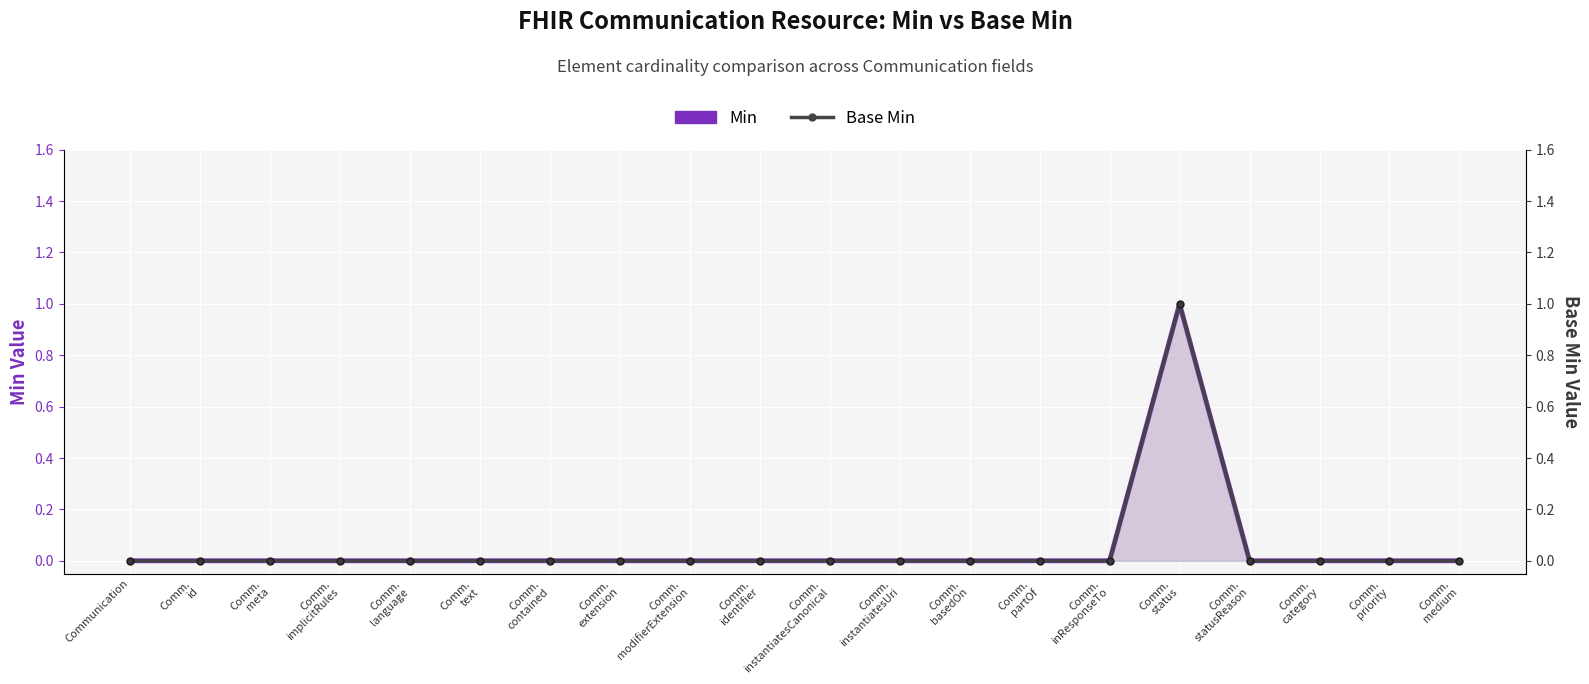

At which category is the sum across all series the highest?

Comm.
status